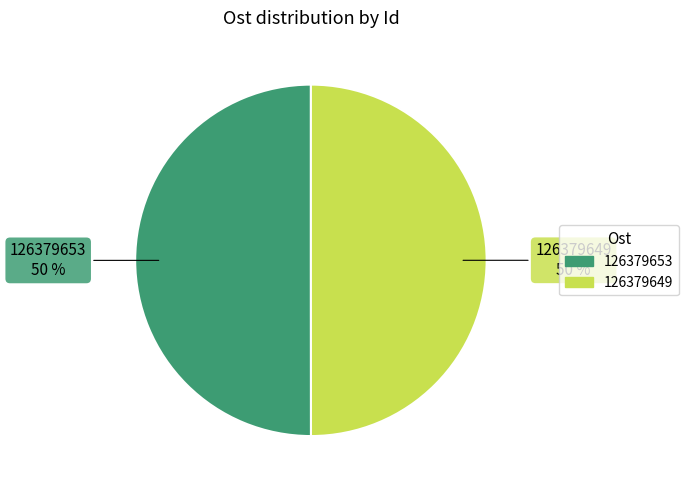

To the nearest percent, what percentage of the pie is 126379653?

50%